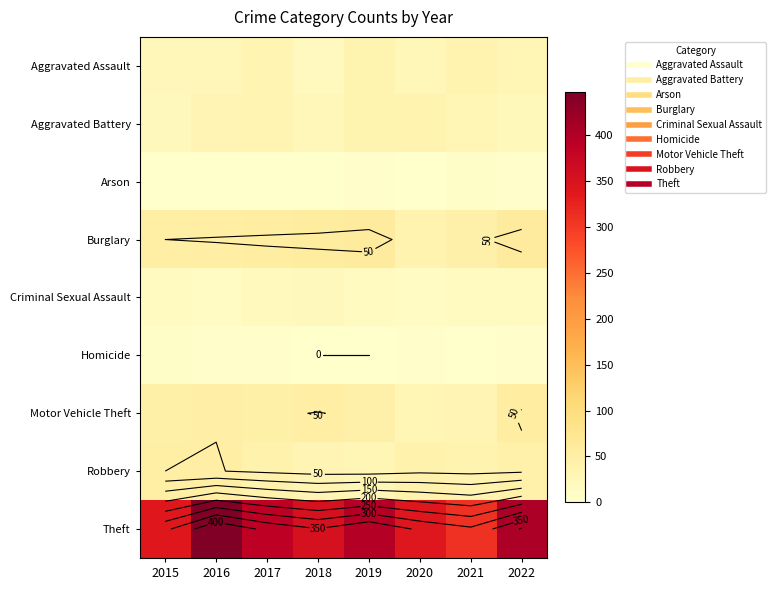

List the series in order of their peak value, lowest first.

Arson, Homicide, Criminal Sexual Assault, Aggravated Assault, Aggravated Battery, Robbery, Motor Vehicle Theft, Burglary, Theft